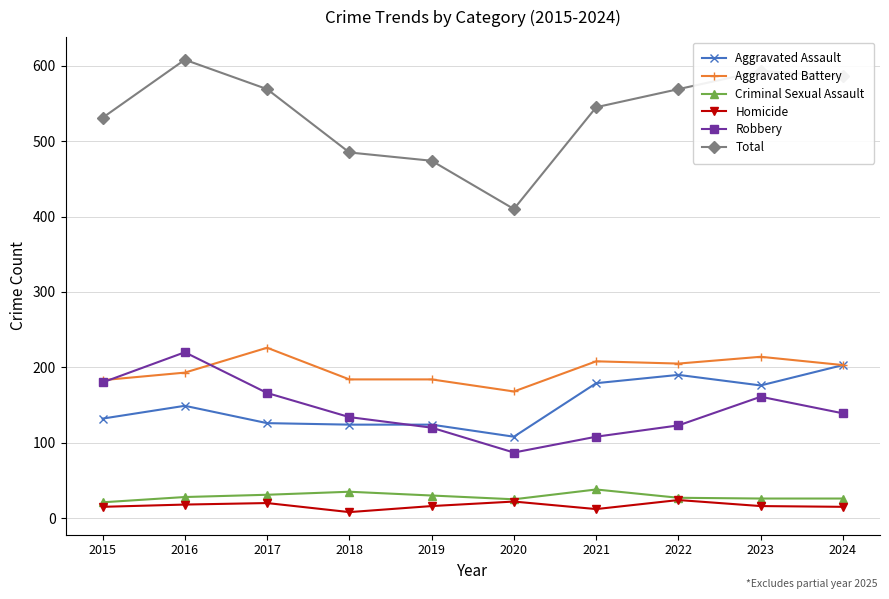

How many data points does each series have?

10